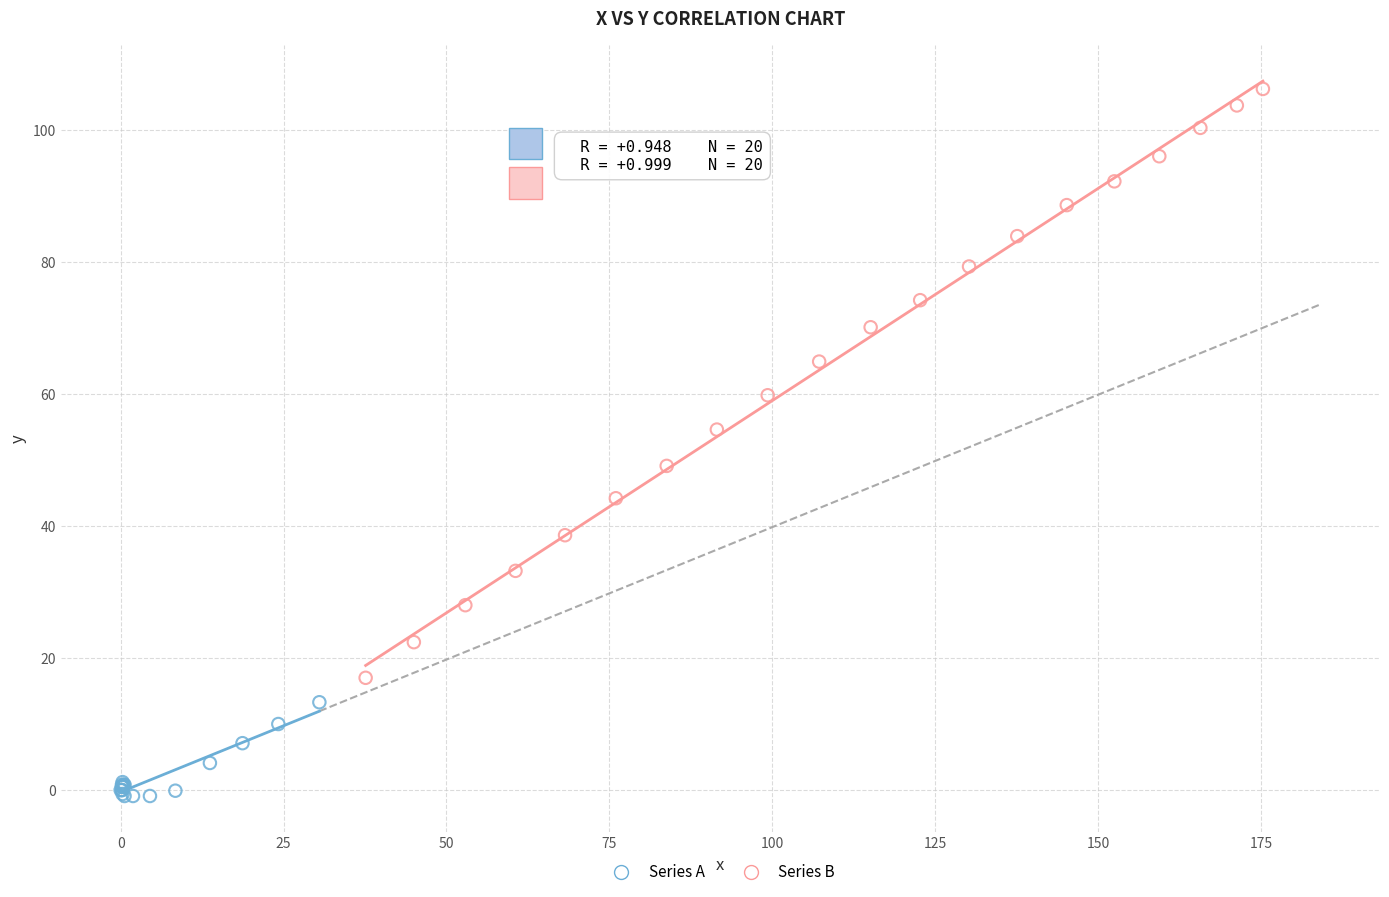

Which series contains the highest Y value?

Series B